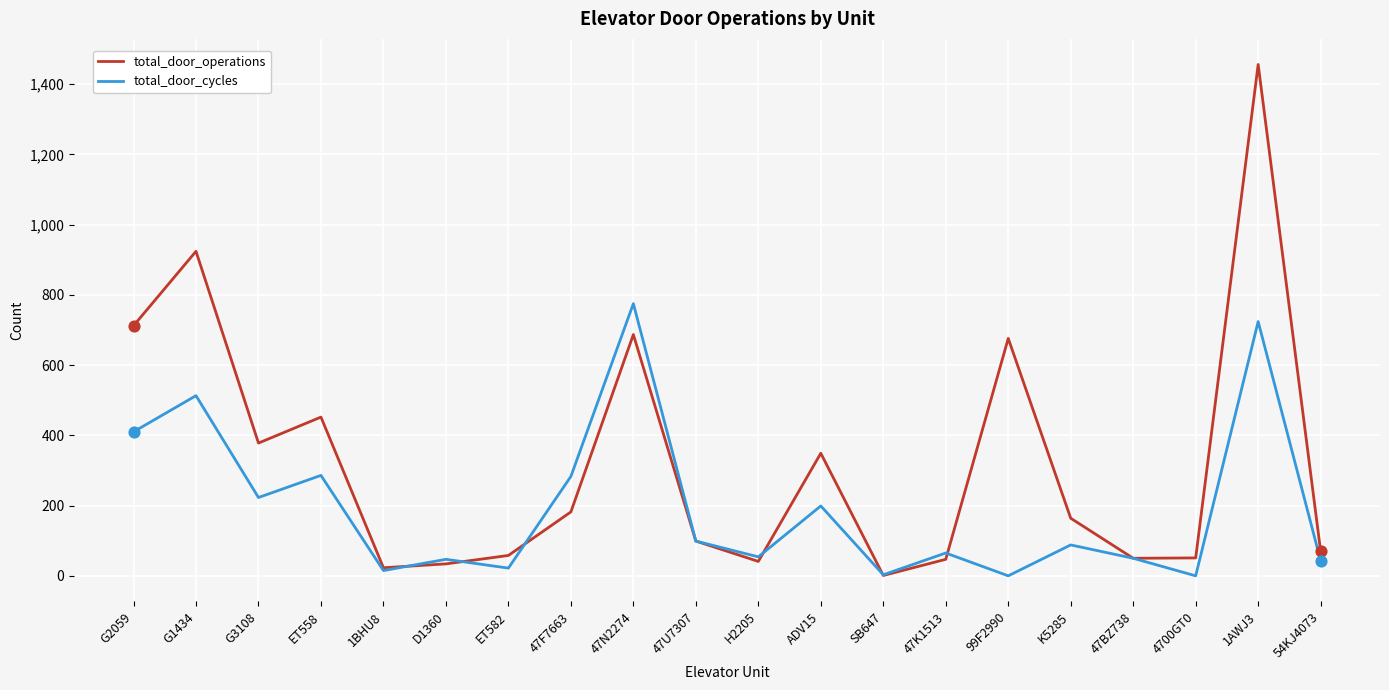

At how many categories does at least one series exceed 250?

9